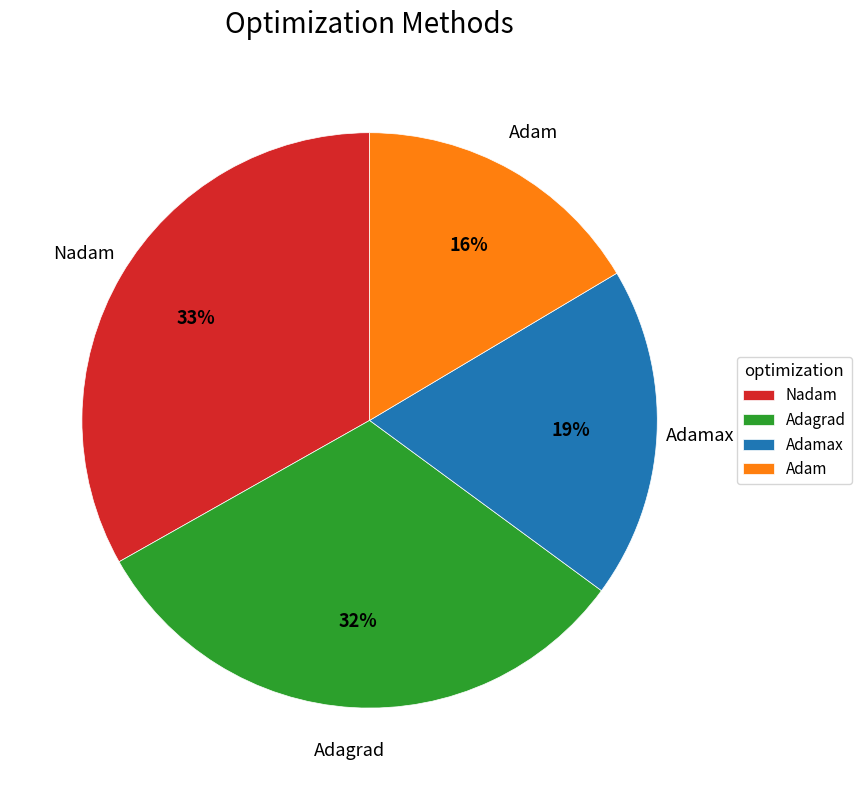

Between Adamax and Adam, which is larger?

Adamax